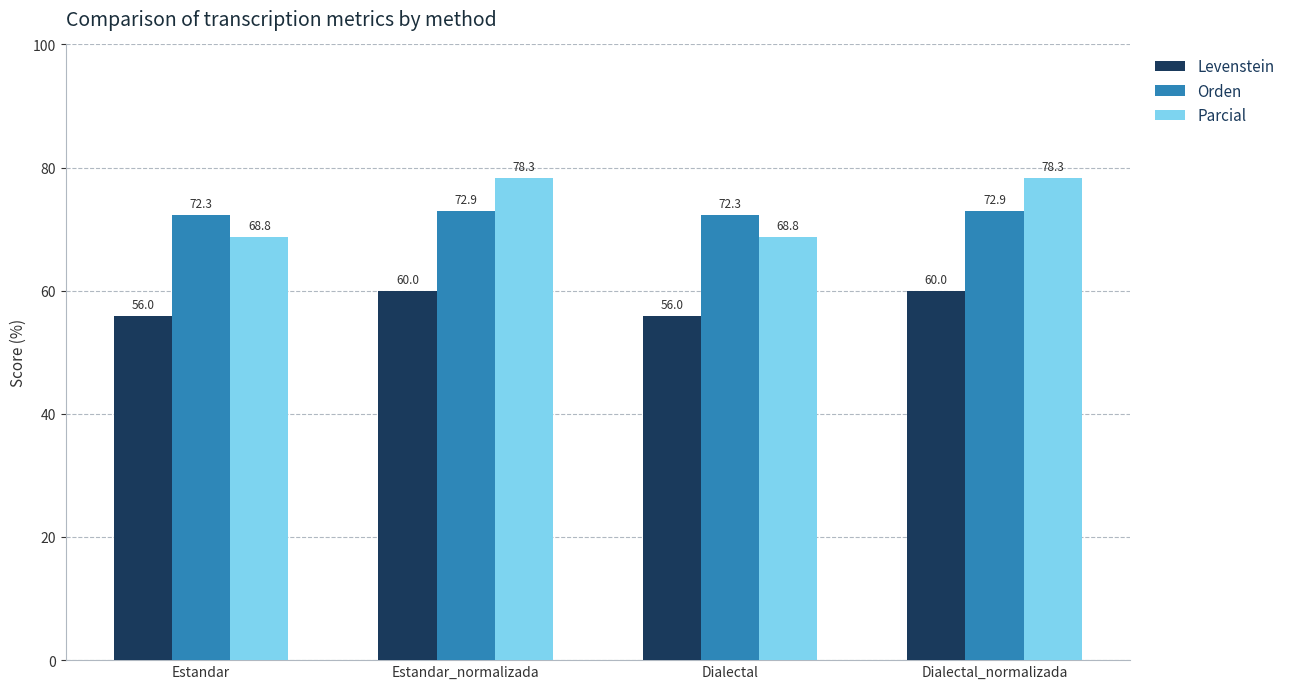

What is the label of the 2nd bar from the right?

Dialectal